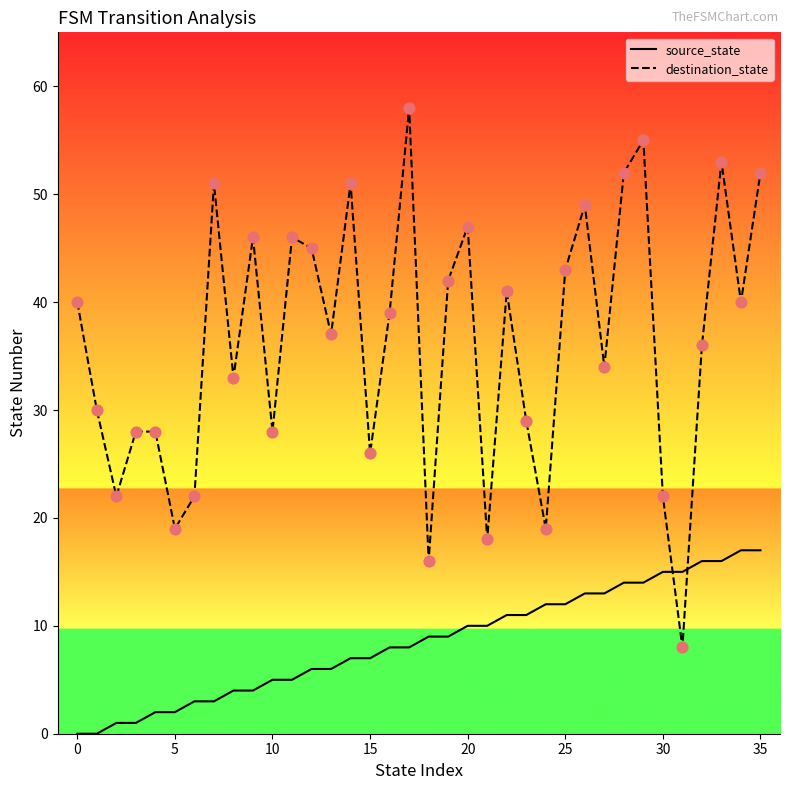

Which series has the largest total across all categories?

destination_state